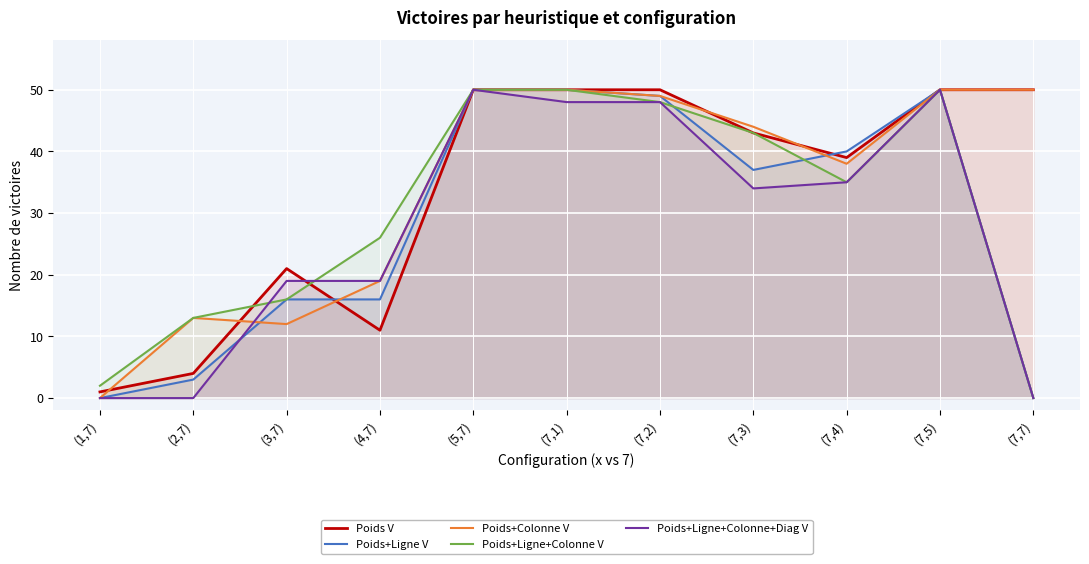

At which label does Poids V reach its peak?

(5,7)